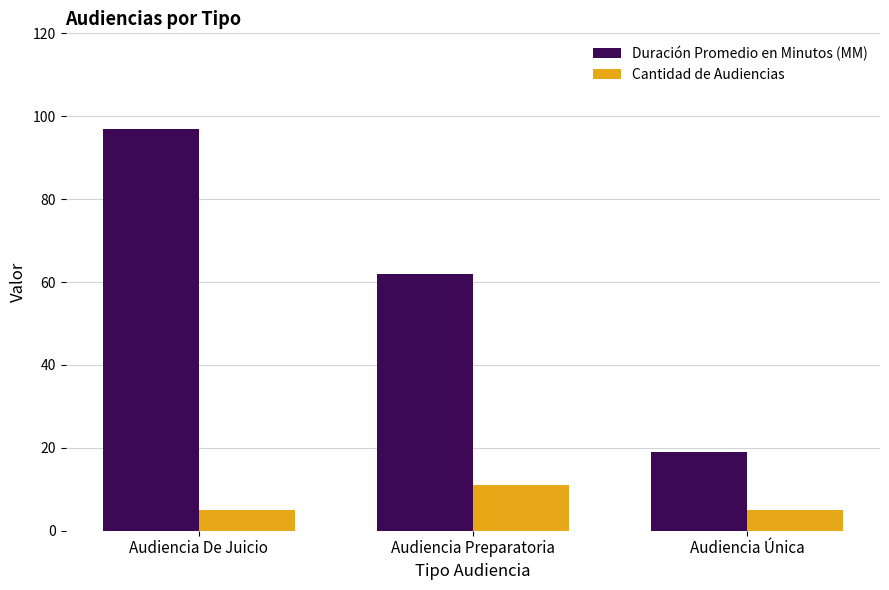

List the series in order of their overall mean, highest first.

Duración Promedio en Minutos (MM), Cantidad de Audiencias